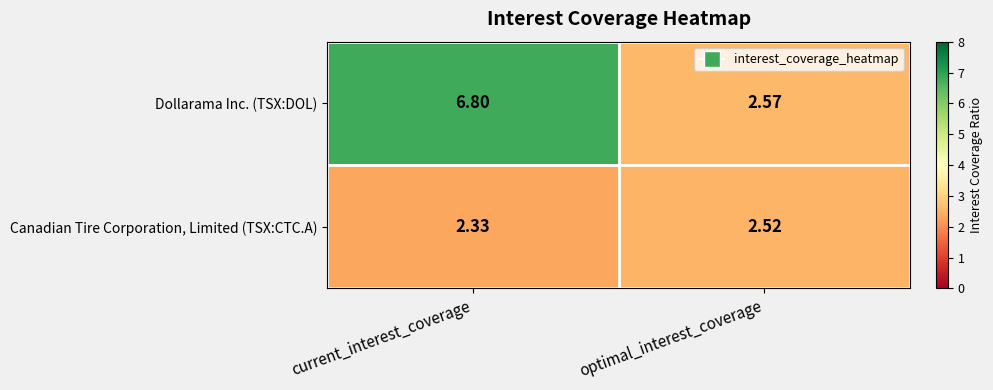

How many categories are shown in the chart?

2